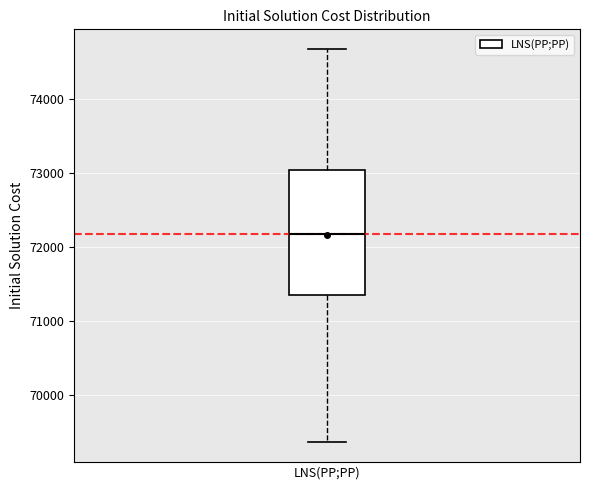

Read this box plot against the y-axis: the position of the median line, the range covered by the box, and the ends of both whiskers. The values are not printed on the chart, so give them approximately, as read against the axis.

median 72200, box 71400 to 73000, whiskers 69400 to 74700